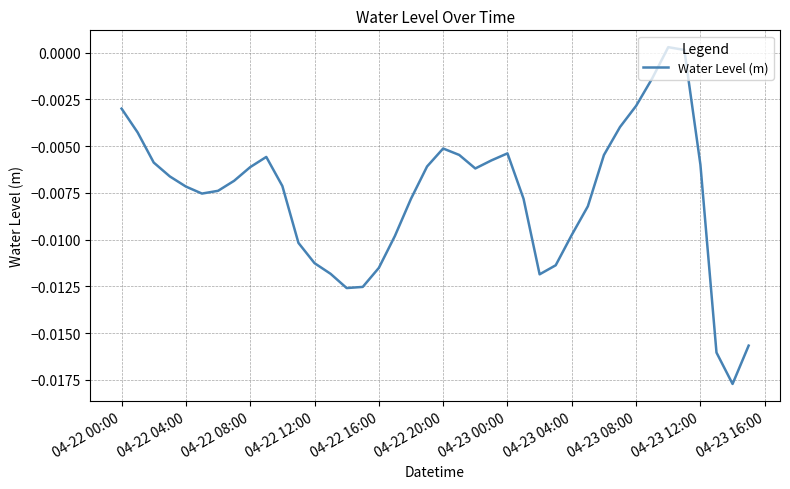

Does the chart display data point markers on the line(s)?

No